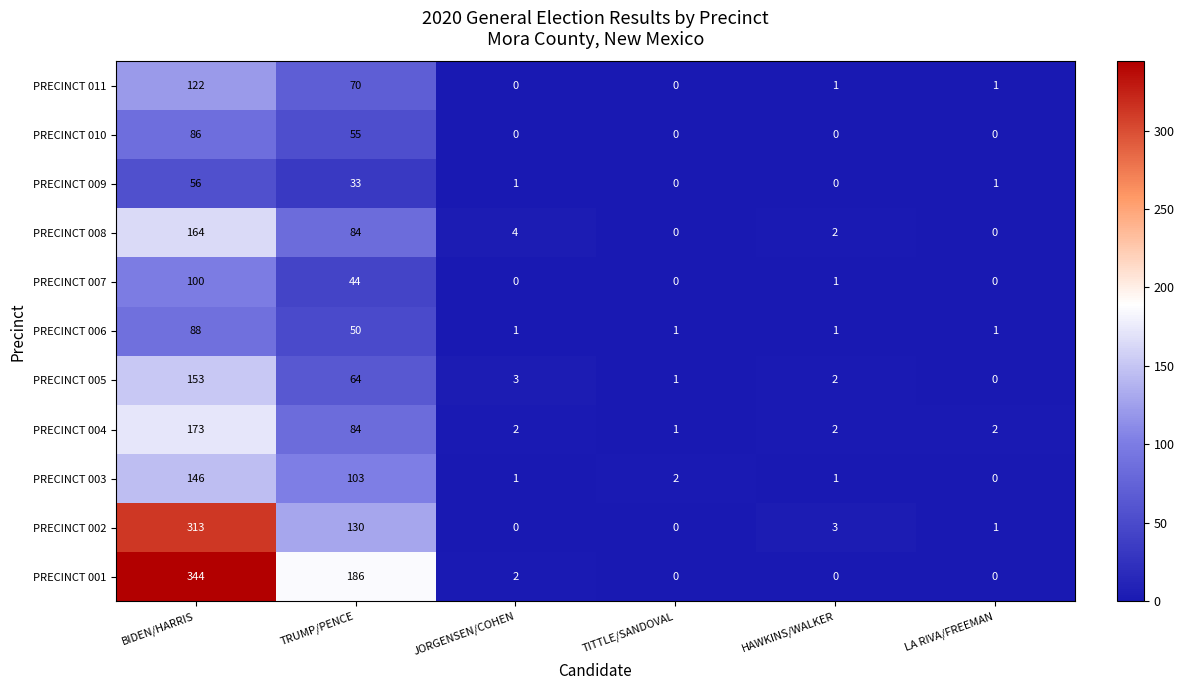

What is the difference between the maximum and minimum values in the PRECINCT 005 series?

153